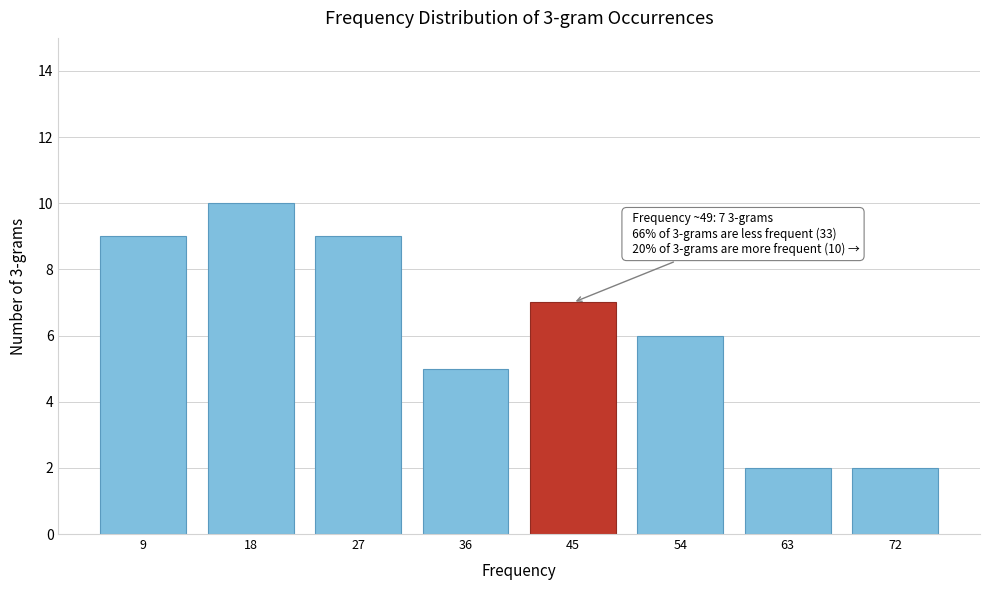

Reading right to left, extract all data points from this chart.

2	2	6	7	5	9	10	9